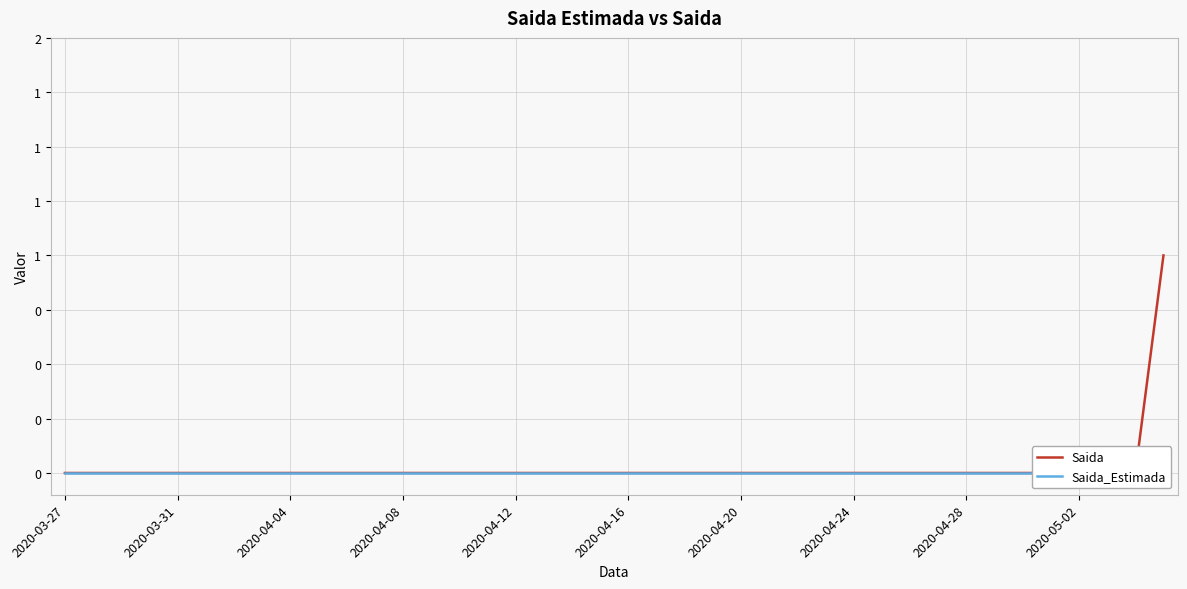

What is the difference between the maximum and second lowest values in the Saida series?

1